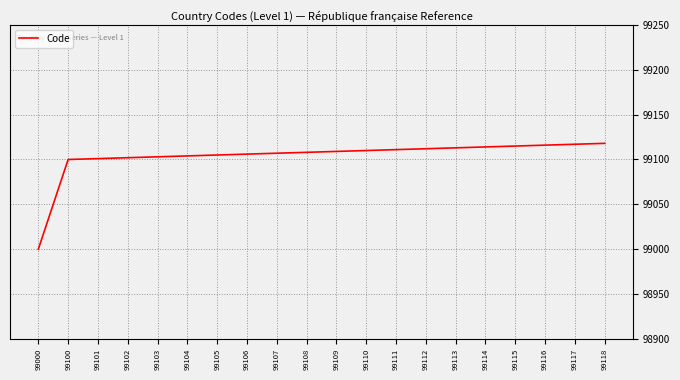

Which category has the lowest value across all series?

99000